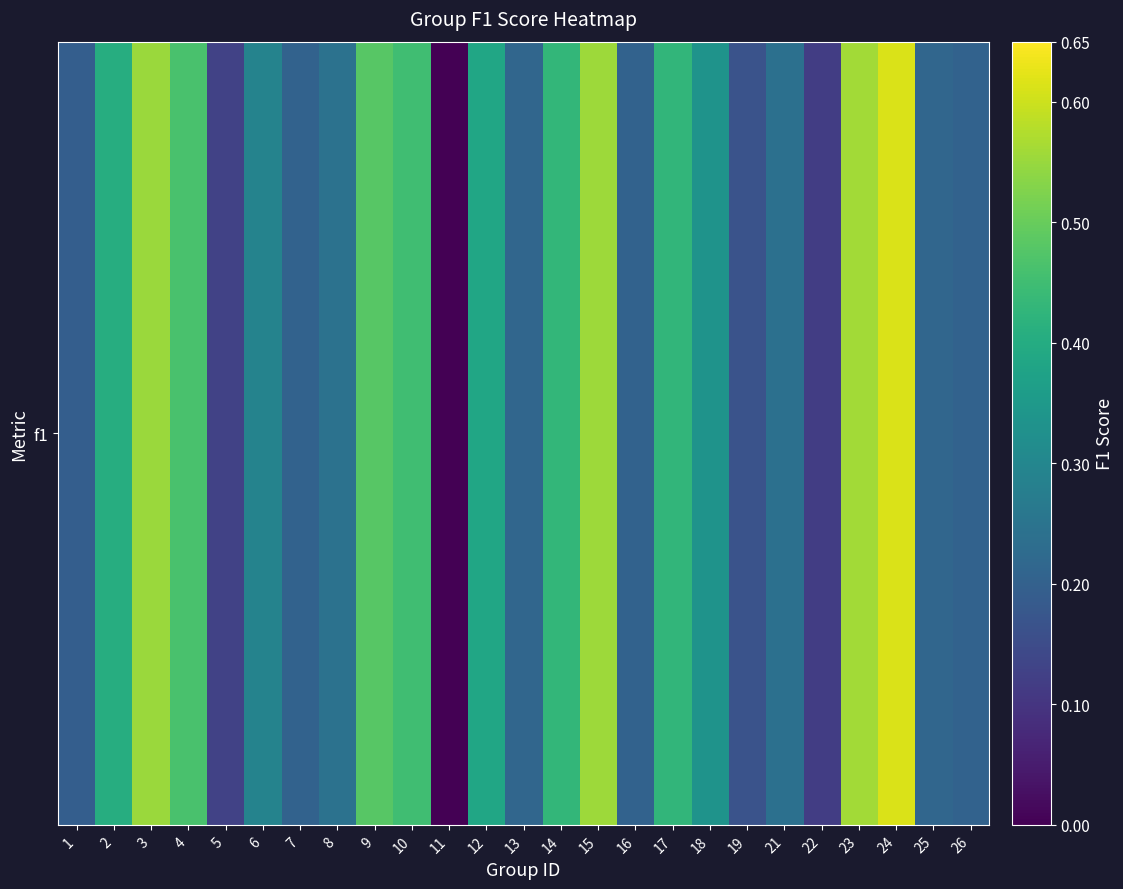

What is the change in value from 15 to 25?

-0.3